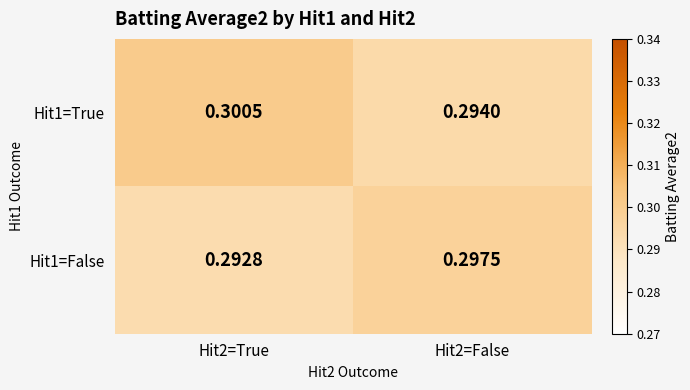

What is the greatest value displayed?

0.3